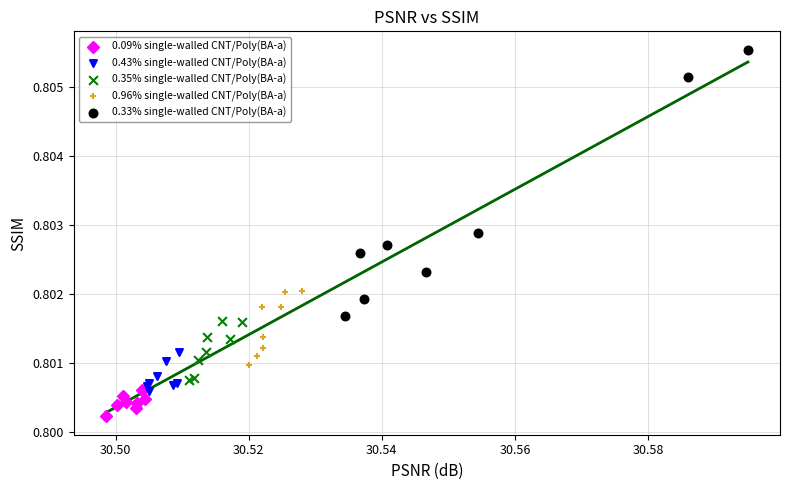

Which series reaches the minimum Y coordinate?

0.09% single-walled CNT/Poly(BA-a)